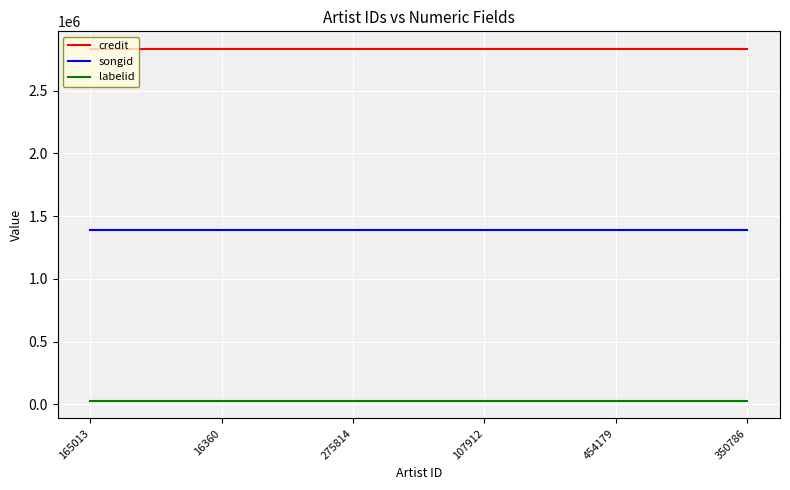

What is the greatest value displayed?

2831408